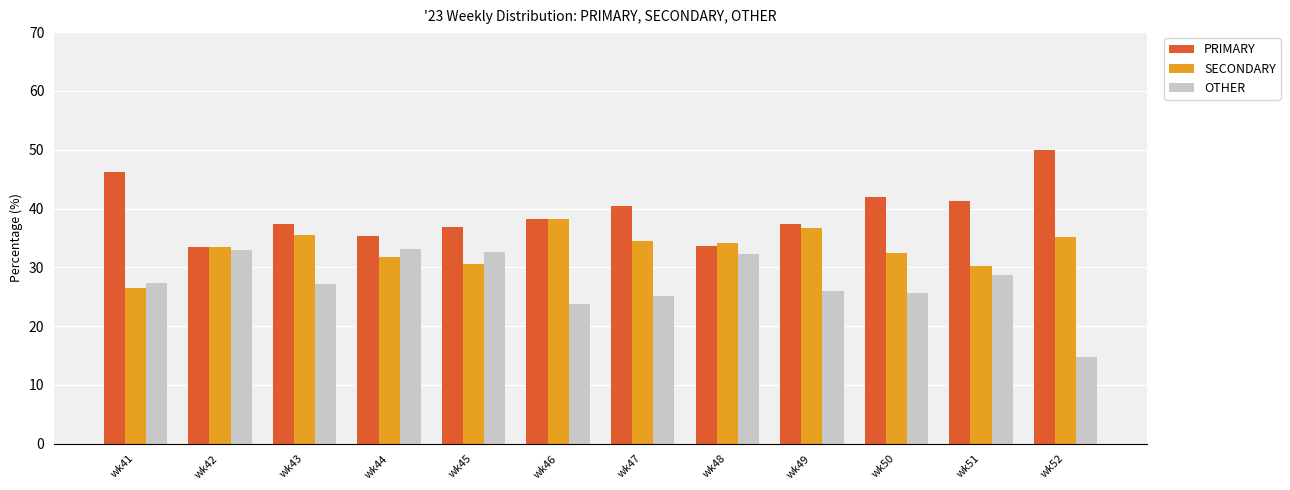

What is the difference between the maximum and second lowest values in the SECONDARY series?

8.0